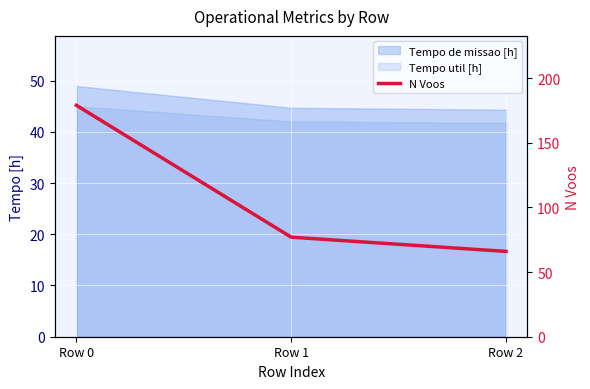

Approximately how many times larger is the value at Row 2 compared to Row 0?

0.4